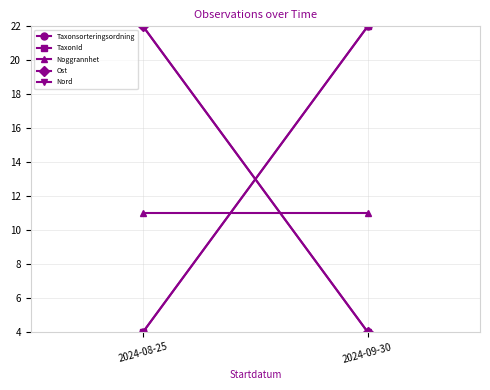

What is the maximum value for Noggrannhet?

11